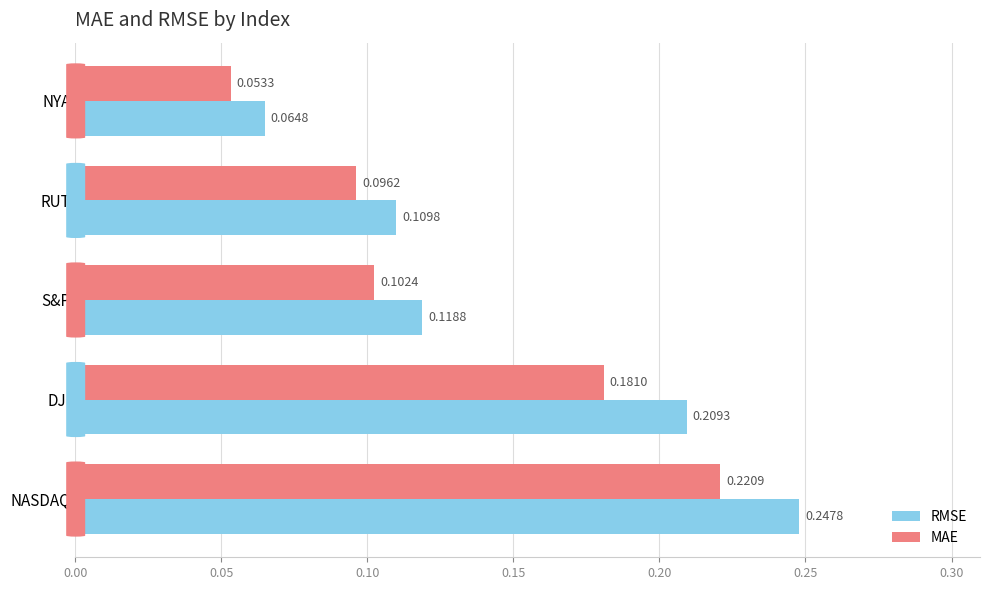

Which series has the largest total across all categories?

RMSE